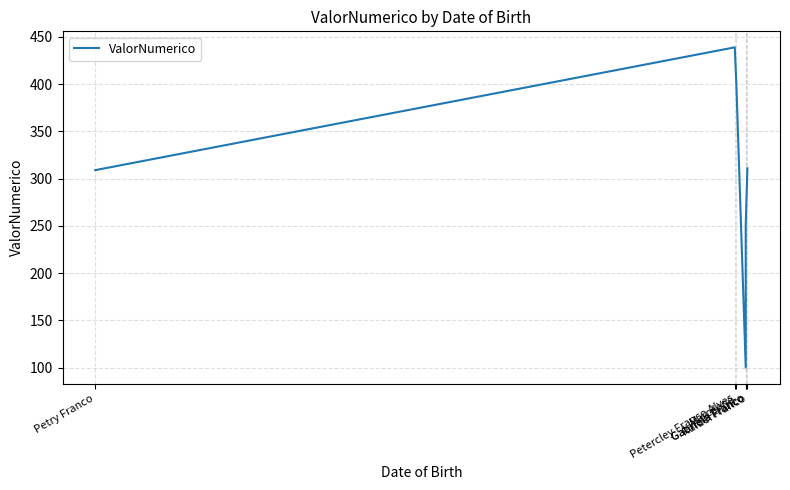

At which label is the value closest to 269?

Gabriela Franco